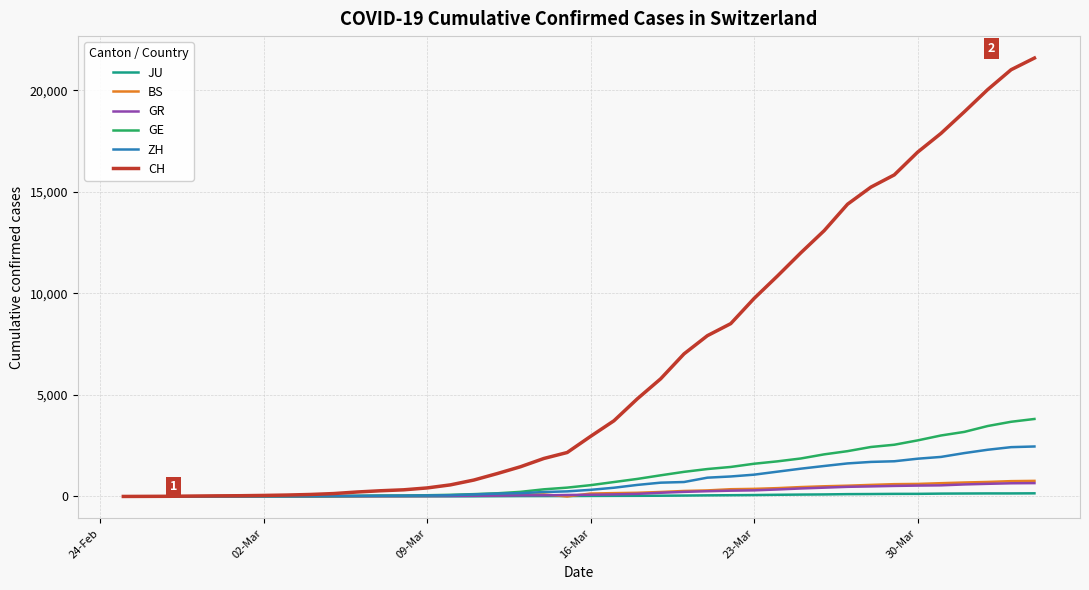

Which series has the largest total across all categories?

CH